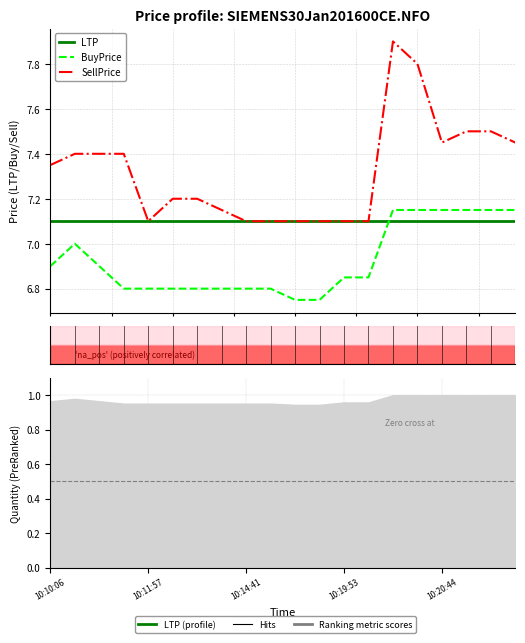

Is it true that BuyPrice equals 6.8 at 6?

True